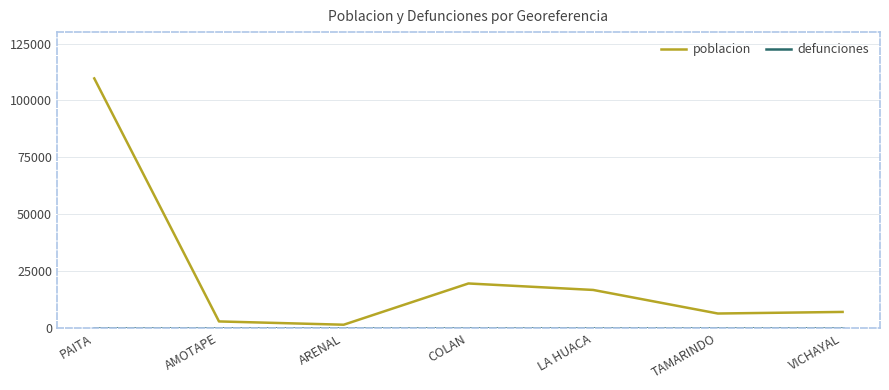

What is the spread (max minus min) of values at PAITA?

109673